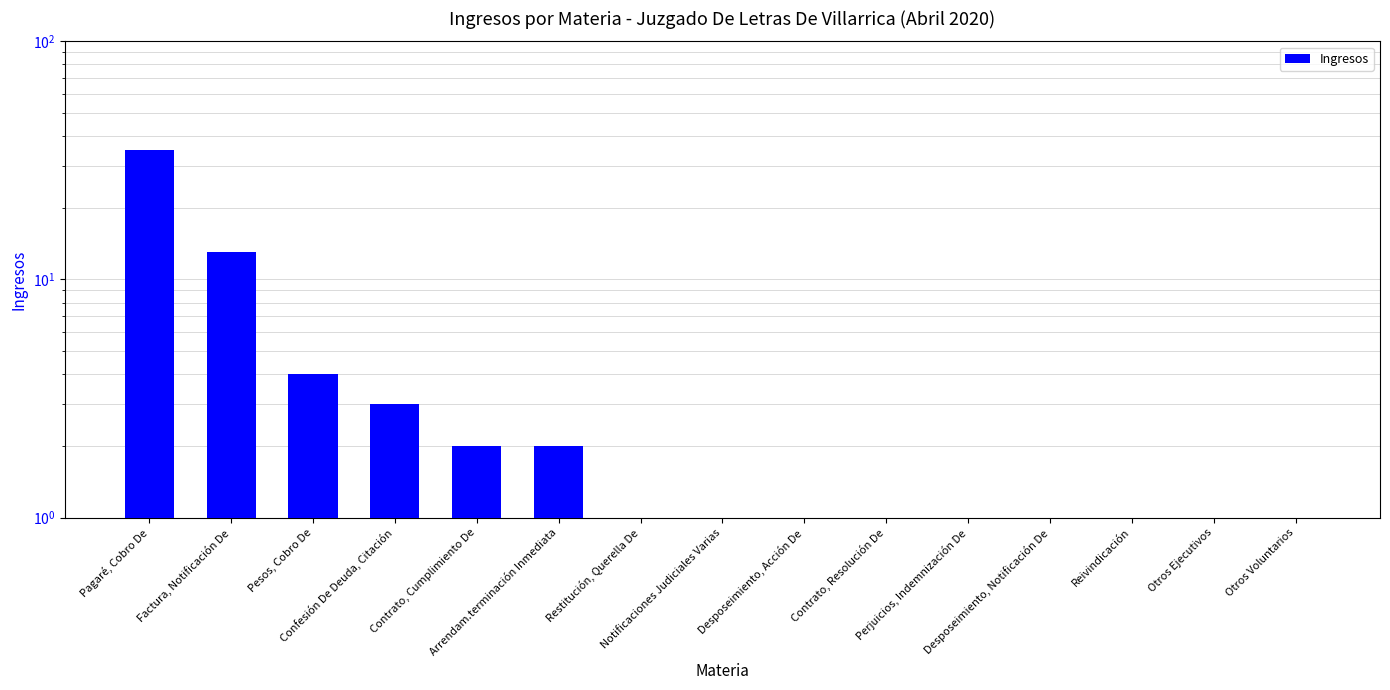

List the labels in order of value, smallest first.

Restitución, Querella De, Notificaciones Judiciales Varias, Desposeimiento, Acción De, Contrato, Resolución De, Perjuicios, Indemnización De, Desposeimiento, Notificación De, Reivindicación, Otros Ejecutivos, Otros Voluntarios, Contrato, Cumplimiento De, Arrendam.terminación Inmediata, Confesión De Deuda, Citación, Pesos, Cobro De, Factura, Notificación De, Pagaré, Cobro De